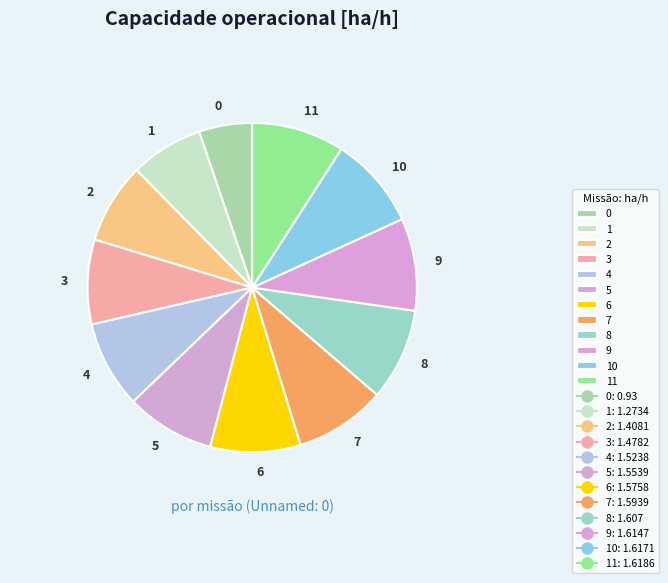

True or false: 10 accounts for 1% of the total.

False